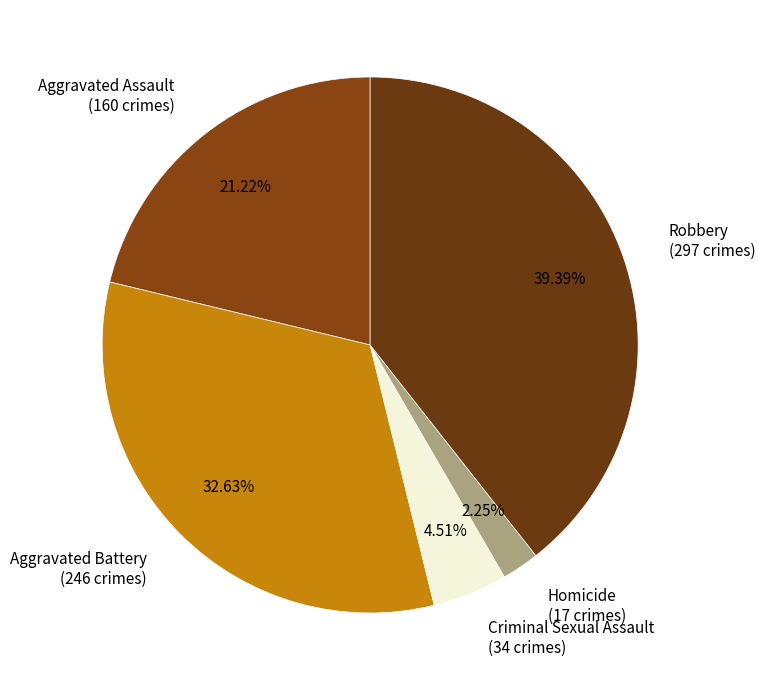

True or false: Homicide accounts for 2% of the total.

True